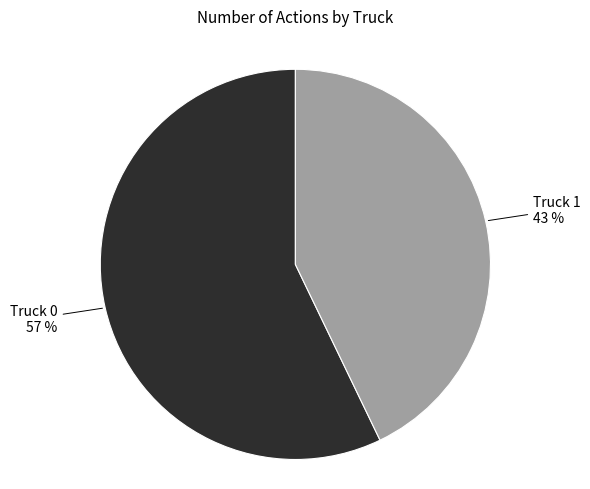

To the nearest percent, what is the average slice percentage?

50%